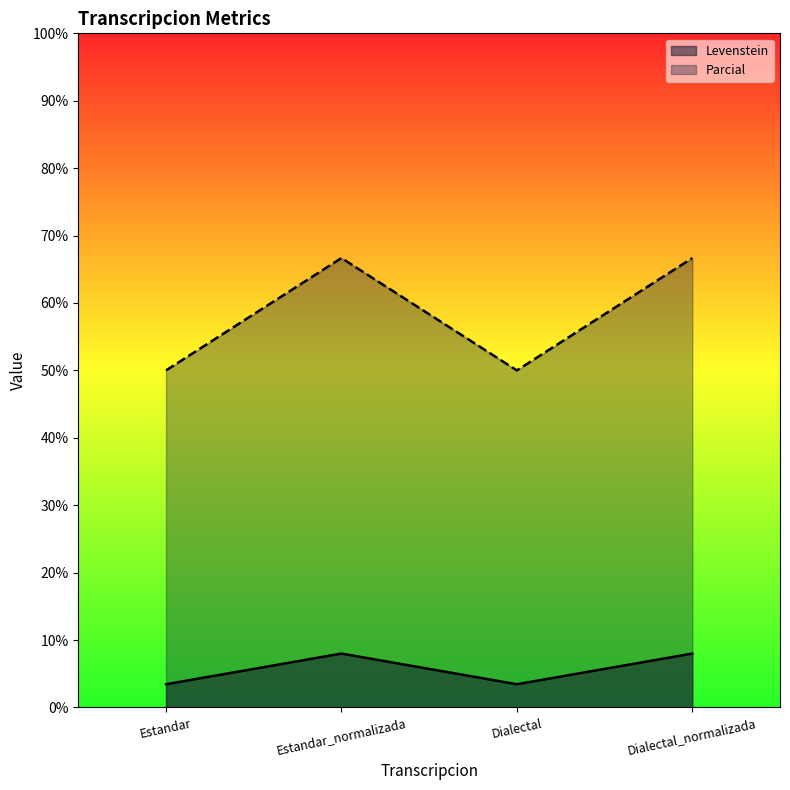

What is the maximum value shown in the chart?

66.7